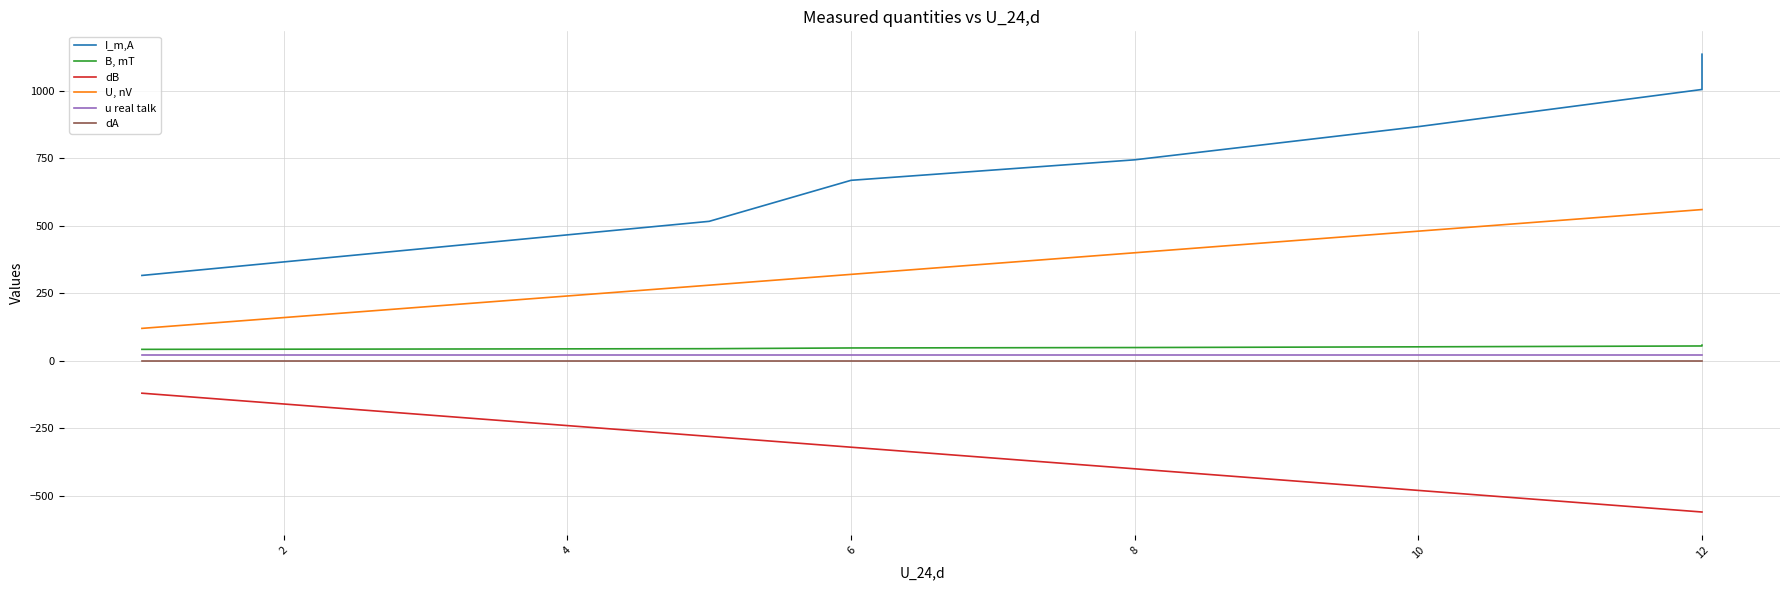

True or false: dA has more than 0 points higher than both neighbors.

False